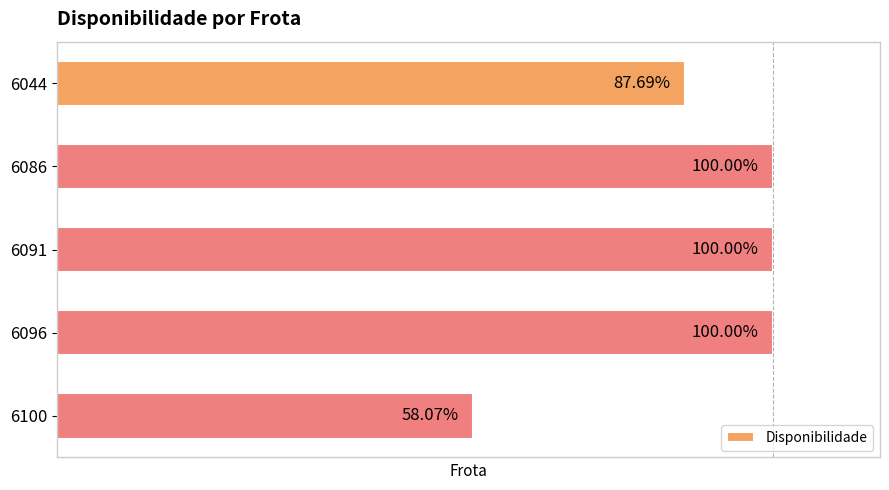

Where is the data nearest to the value 0?

6100